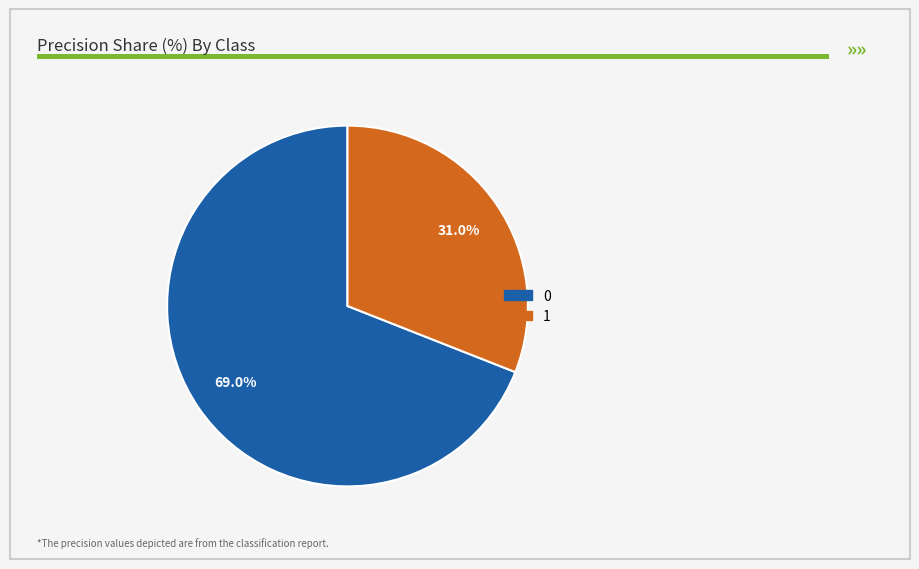

How many segments does this pie chart have?

2